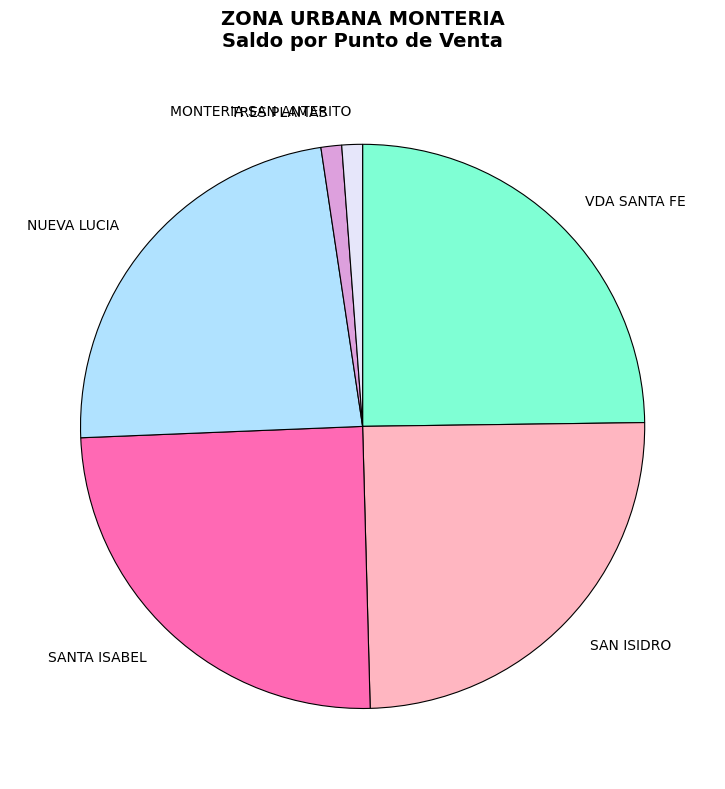

Is the sum of SANTA ISABEL and TRES PLAMAS greater than half?

No